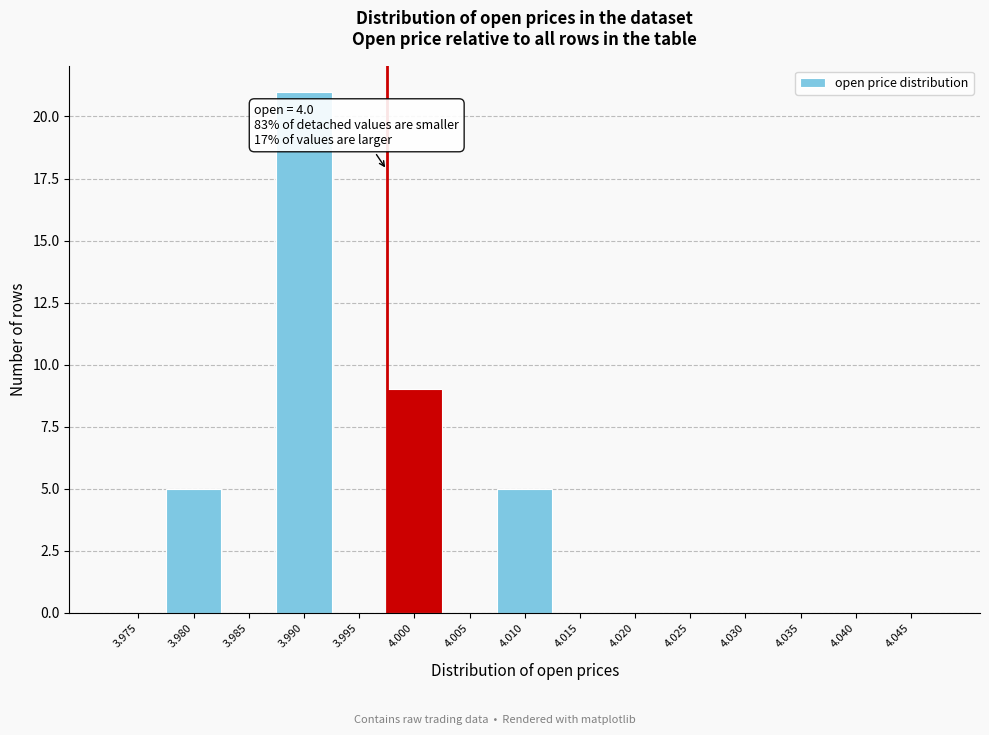

Reading left to right, list all the values displayed in this chart.

3.975=0	3.980=5	3.985=0	3.990=21	3.995=0	4.000=9	4.005=0	4.010=5	4.015=0	4.020=0	4.025=0	4.030=0	4.035=0	4.040=0	4.045=0